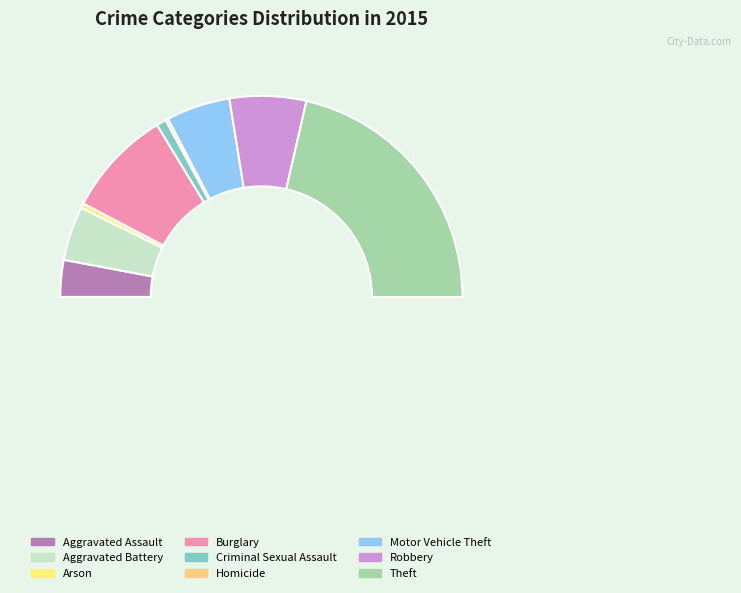

What is the smallest slice in the pie chart?

Homicide